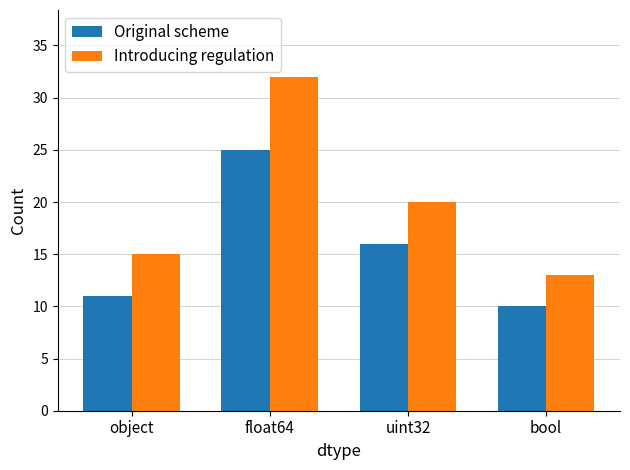

The value of Original scheme at float64 is 25. True or false?

True